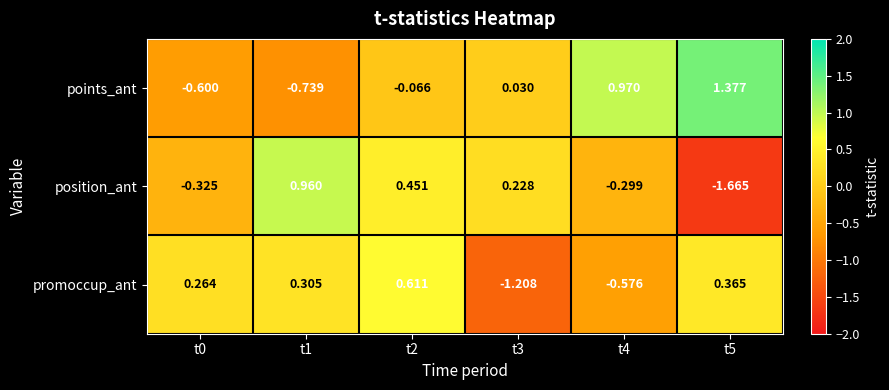

At t3, list the series in order from smallest to largest.

promoccup_ant, points_ant, position_ant